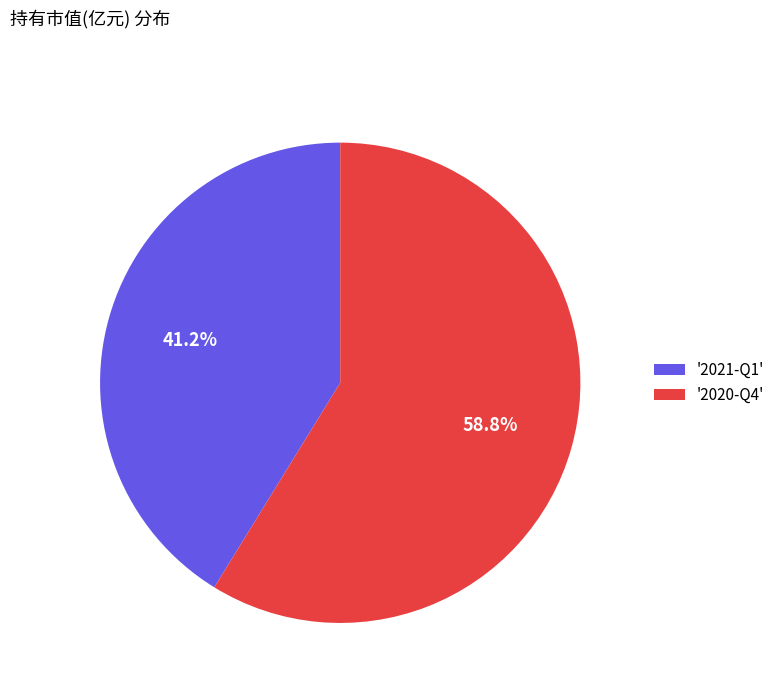

How many slices are in this pie chart?

2